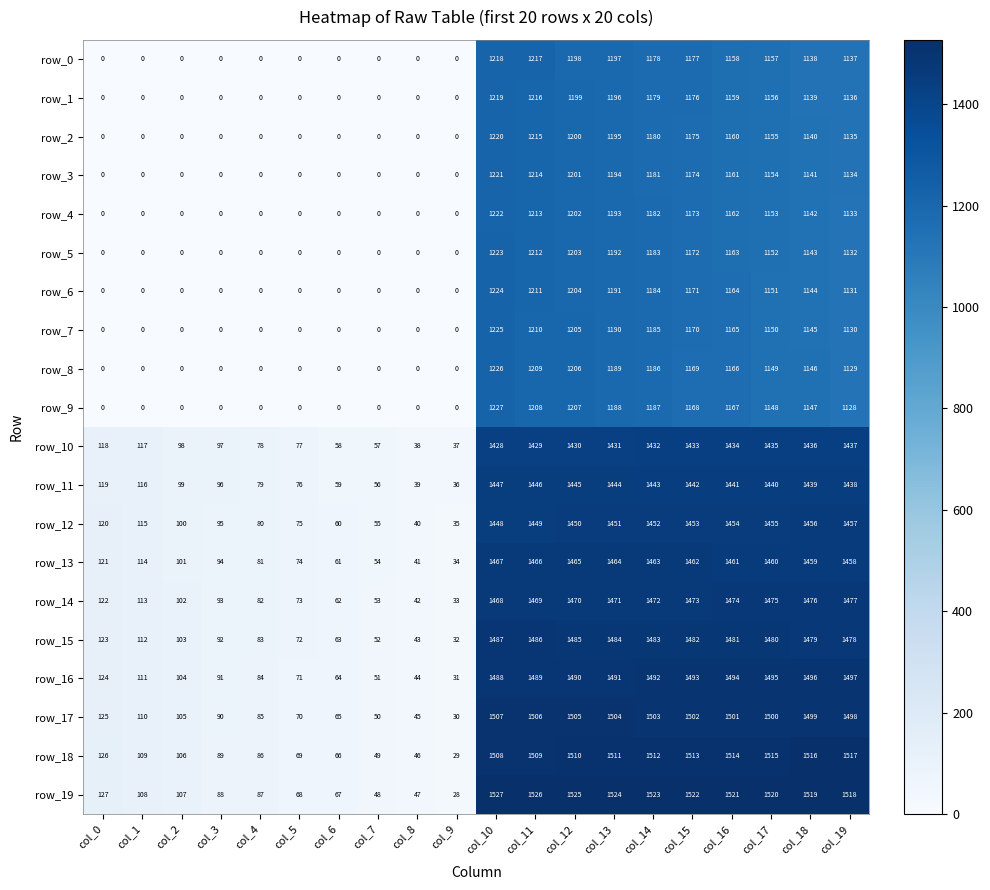

Is it true that row_13 equals 923 at col_14?

False